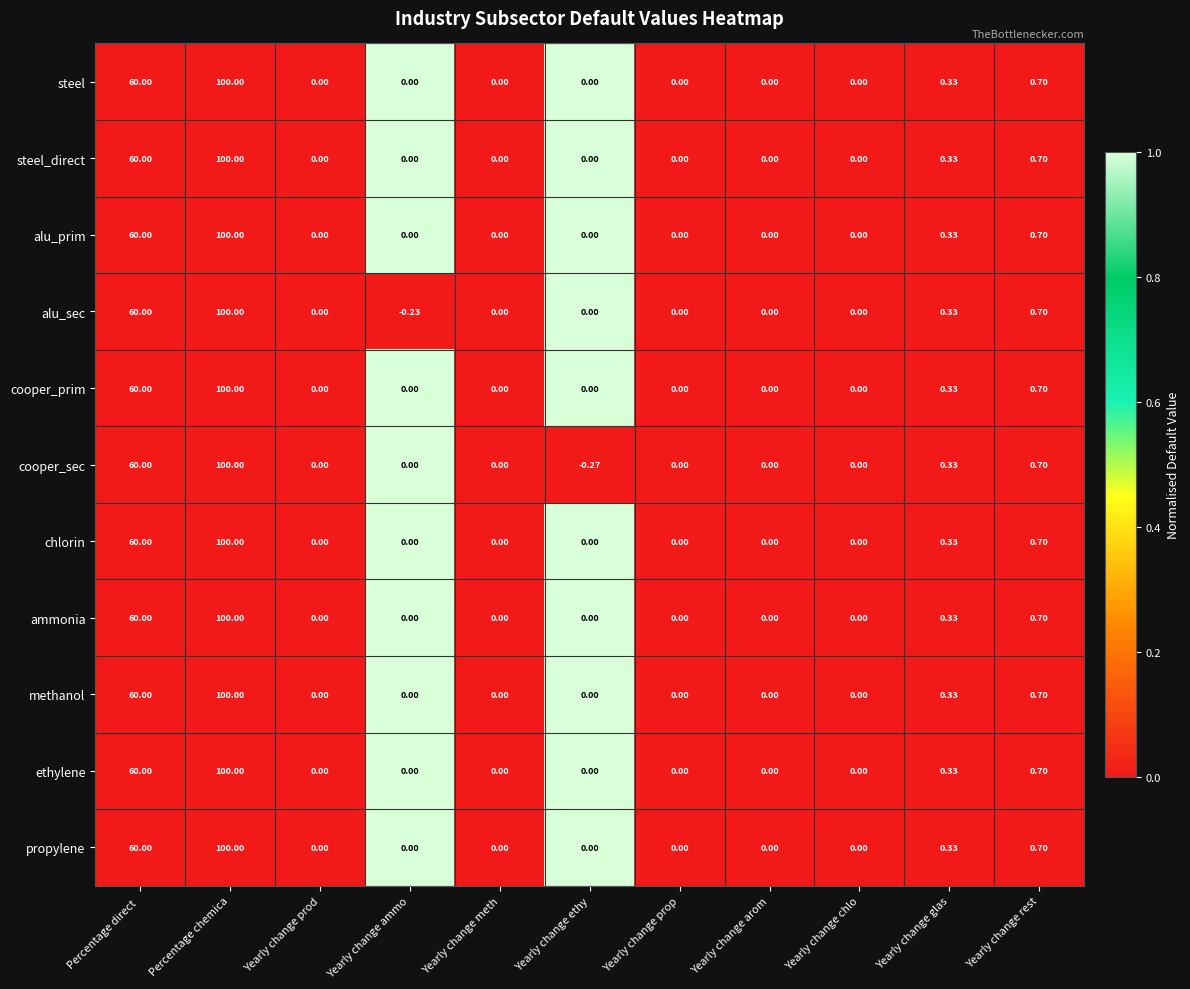

Which series has the widest spread of values?

cooper_sec